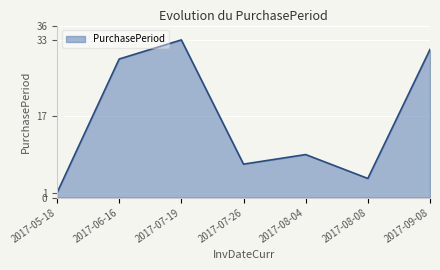

Which label corresponds to the largest value in the chart?

2017-07-19